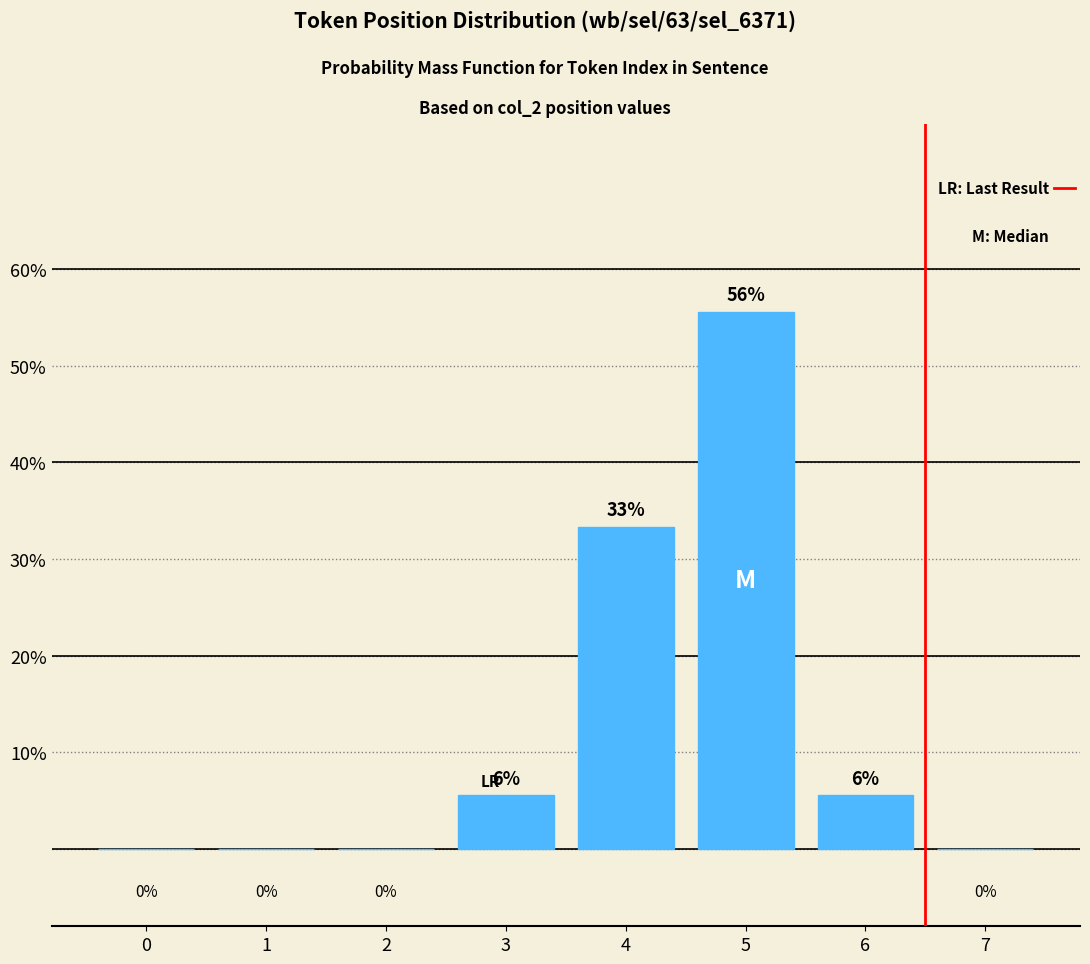

Between 2 and 3, which is larger?

3